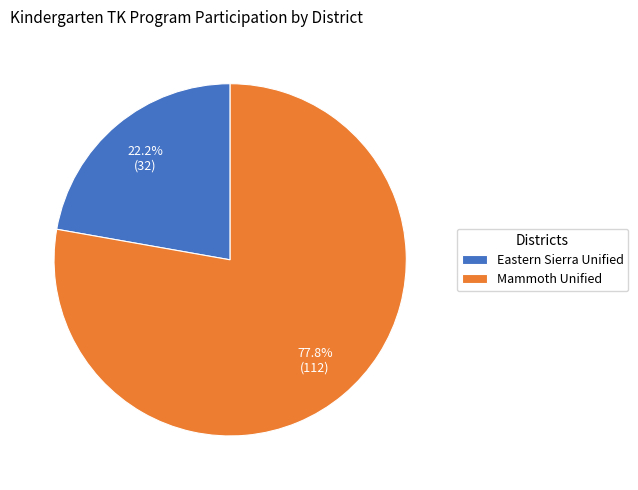

How many slices are in this pie chart?

2